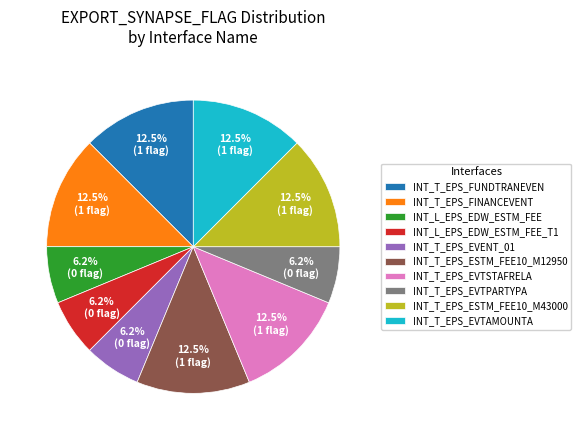

Do INT_T_EPS_ESTM_FEE10_M12950 and INT_L_EPS_EDW_ESTM_FEE together represent more than half of the pie?

No